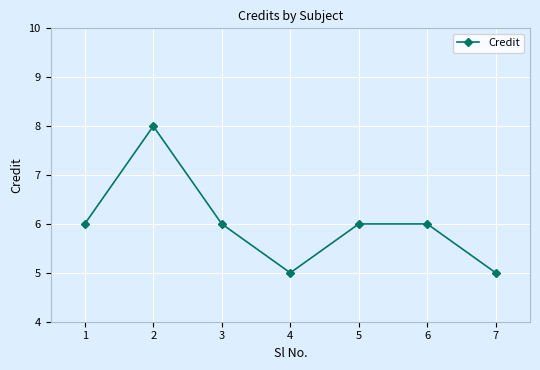

At which category does the data reach its first local valley?

4